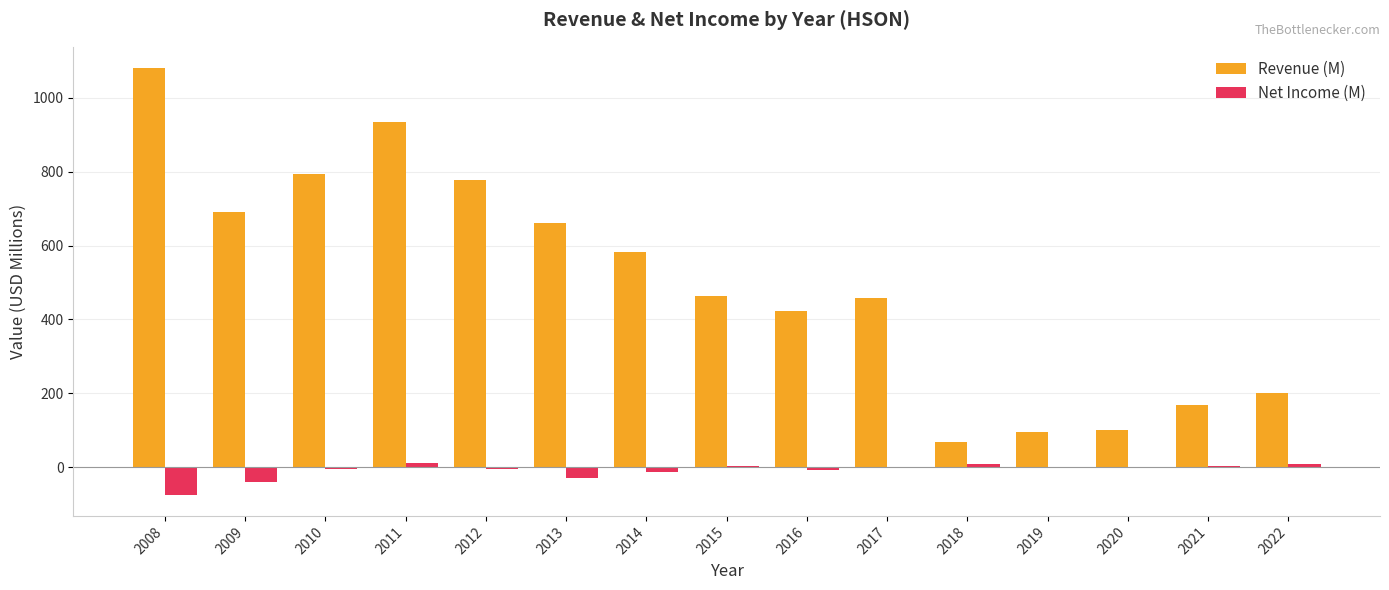

The Revenue (M) series shows 66.9 at 2018. True or false?

True